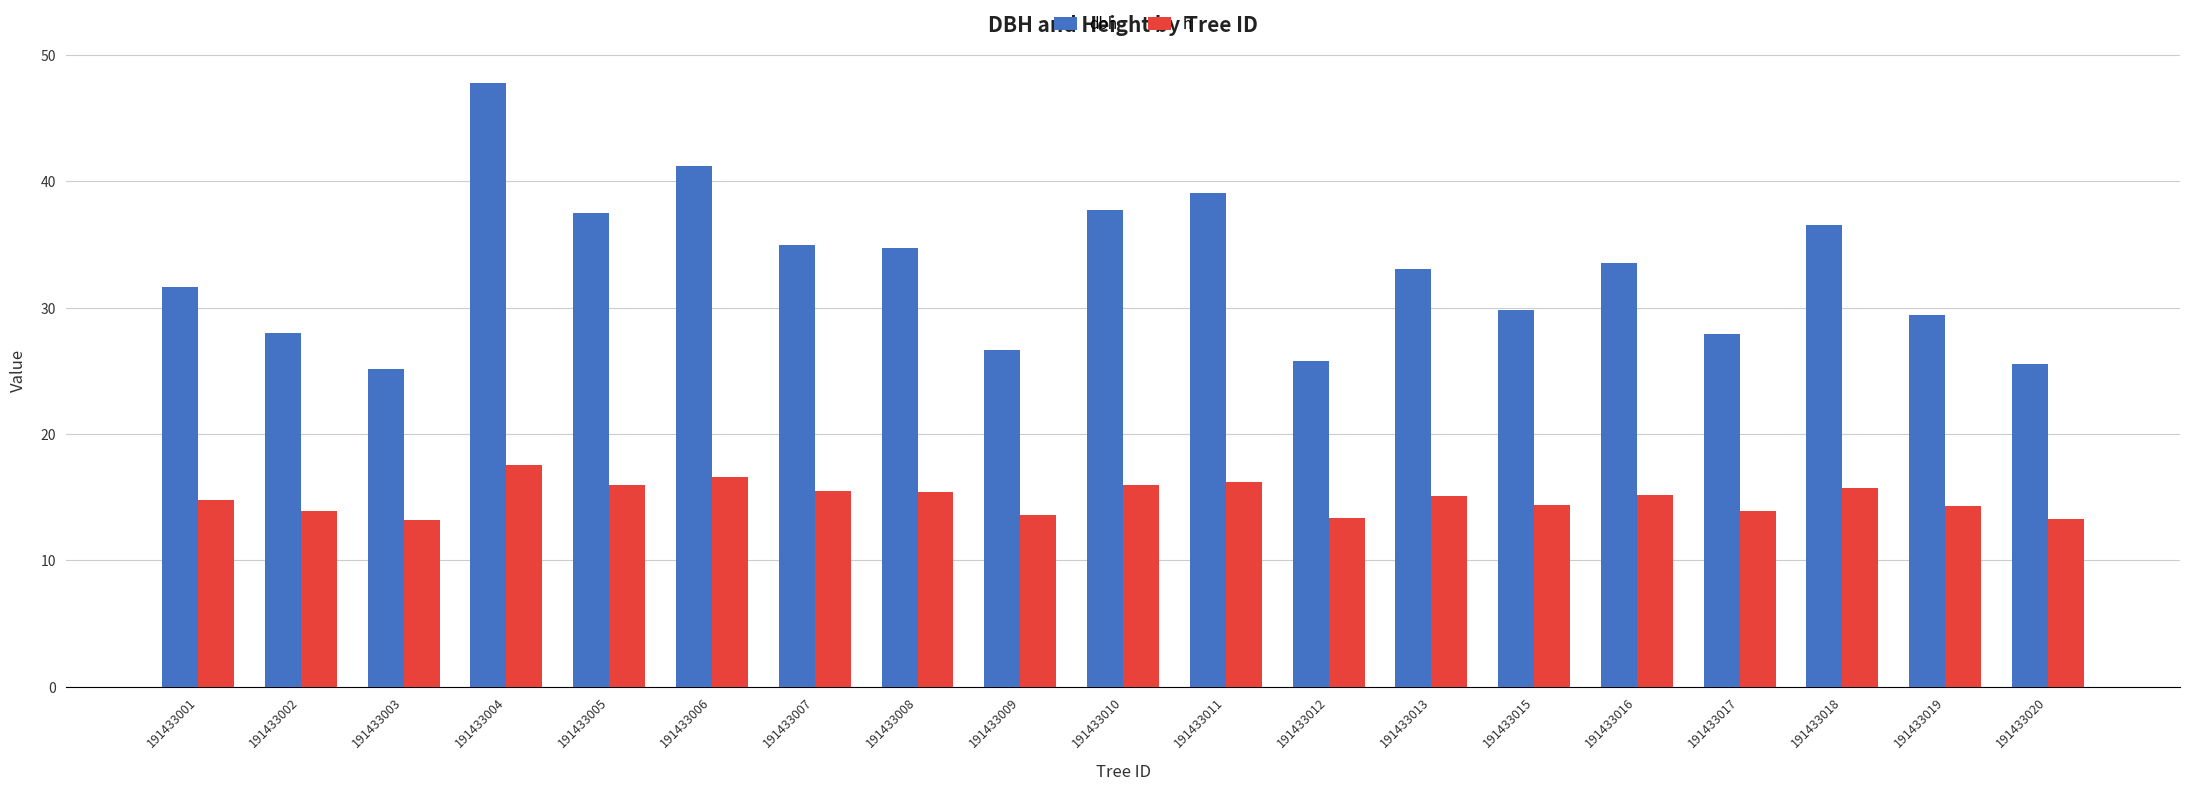

What is the sum of all dbh values?

626.1